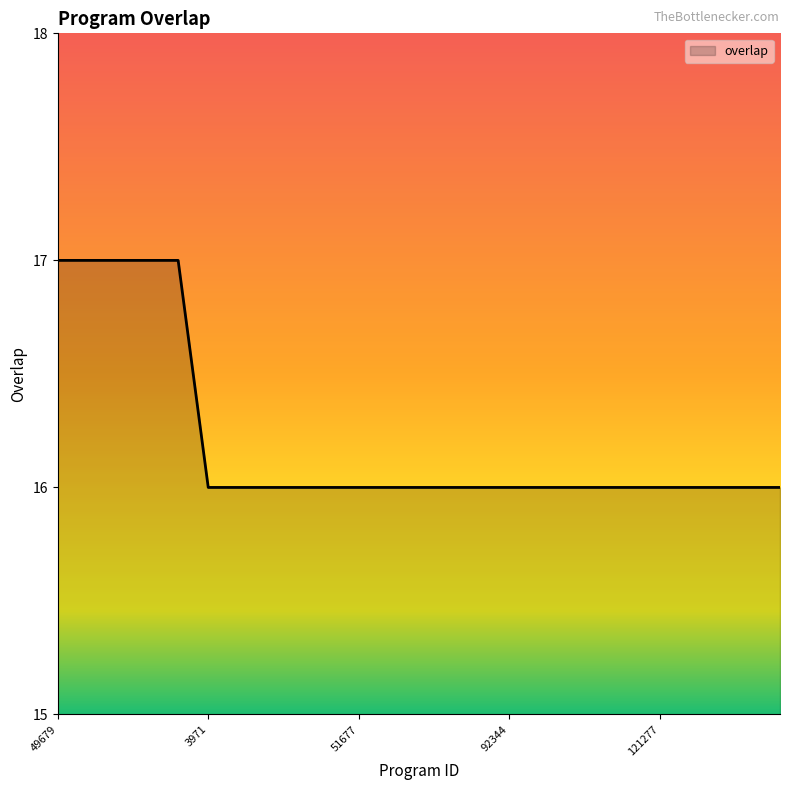

What is the maximum value shown in the chart?

17